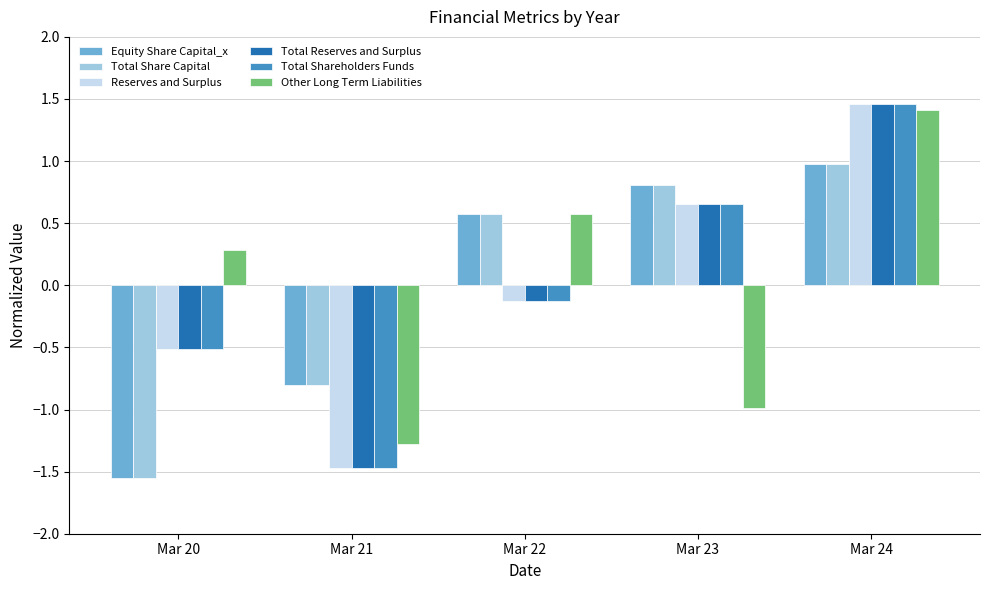

How many values in Total Share Capital are above zero?

3